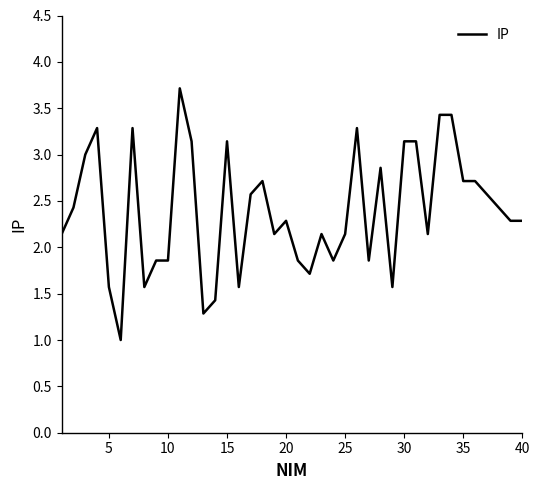

What is the smallest value displayed?

1.0